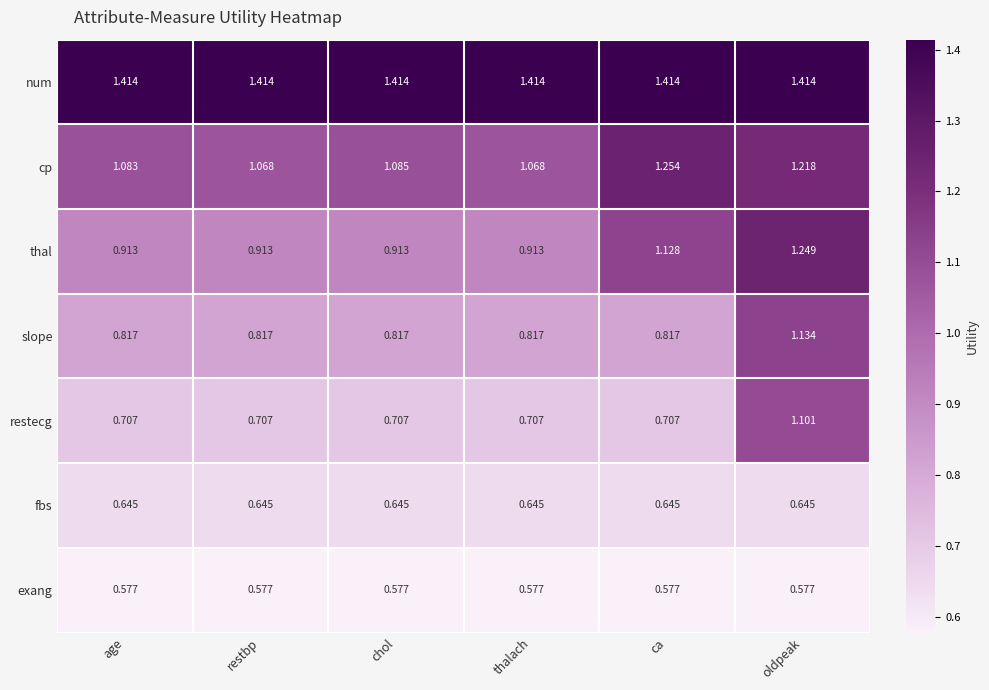

Rank the series by their maximum value, from lowest to highest.

exang, fbs, restecg, slope, thal, cp, num